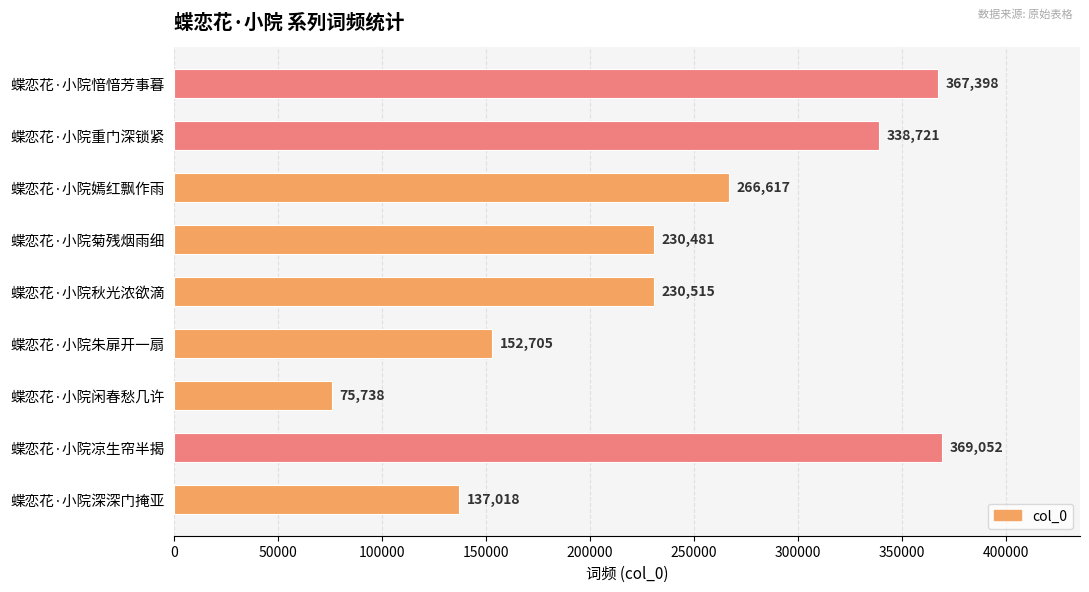

The value at 蝶恋花·小院重门深锁紧 is 338721. True or false?

True